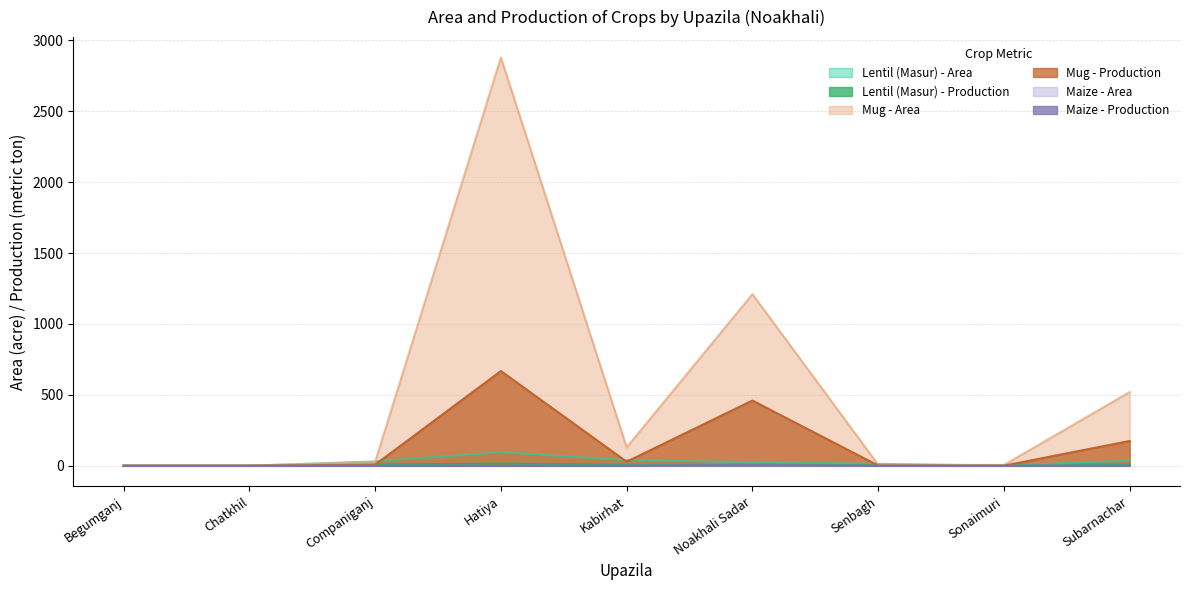

What is the spread (max minus min) of values at Sonaimuri?

6.0